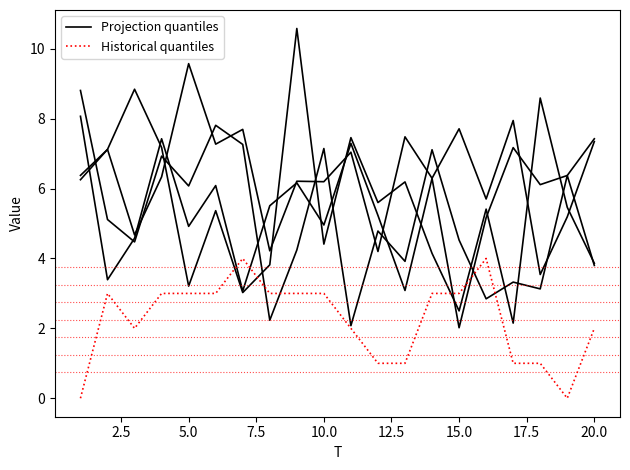

Which series ends up on top after the final intersection of Projection quantiles and Historical quantiles?

Projection quantiles